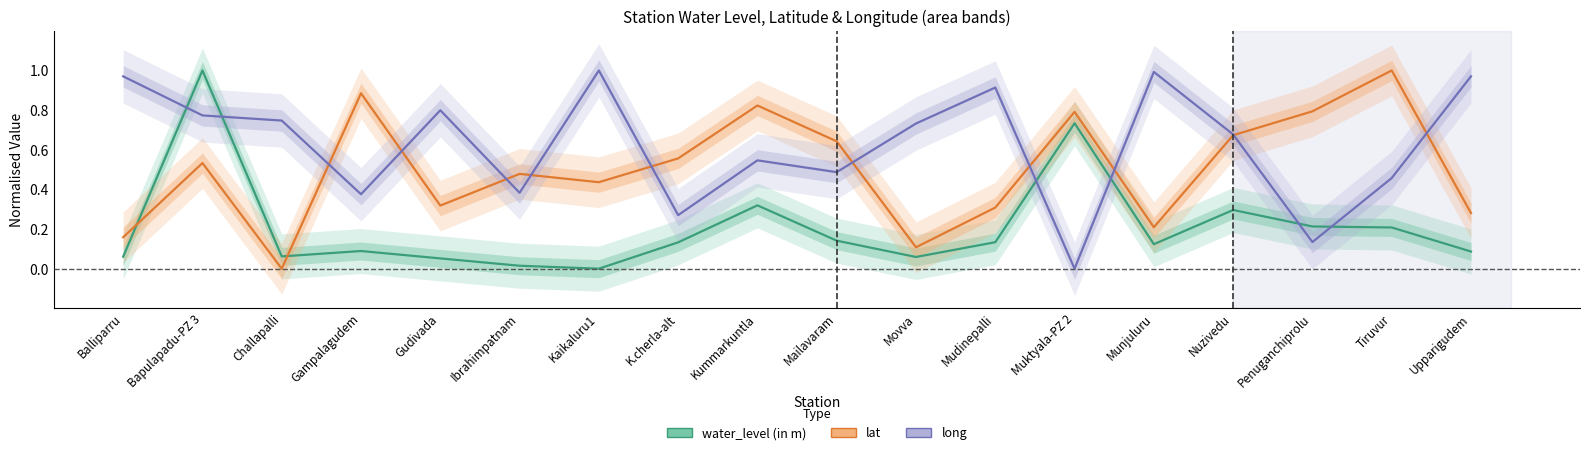

True or false: long has more than 0 points higher than both neighbors.

True